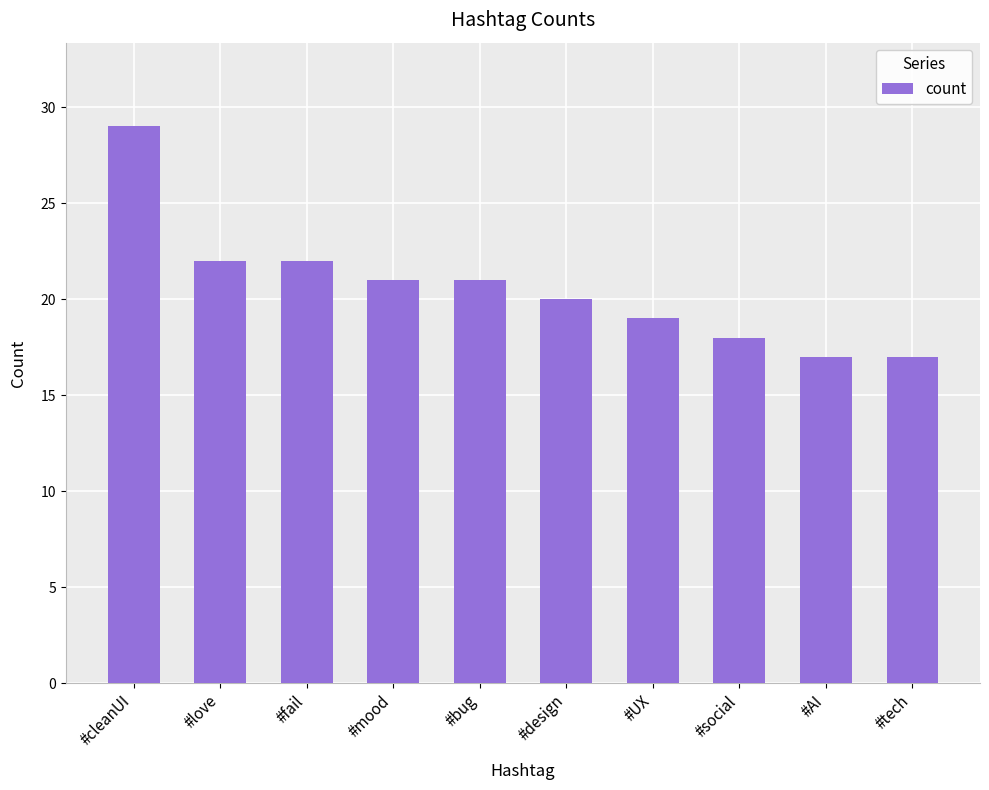

How many data points are less than 21?

5